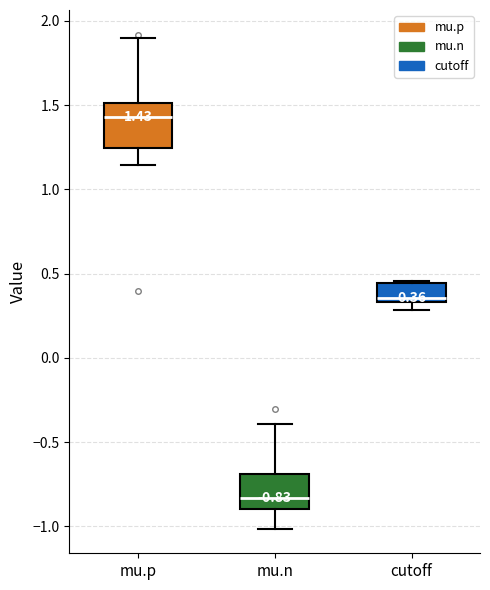

Which box's median line is the highest?

mu.p